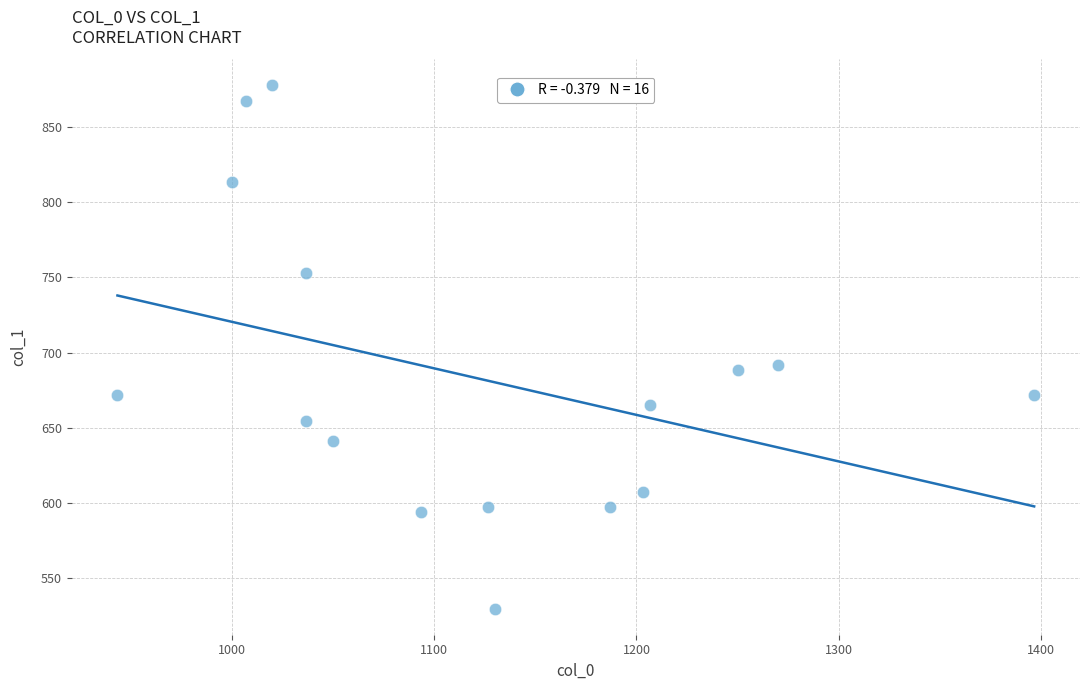

What is the range of X values (max minus min)?

453.3